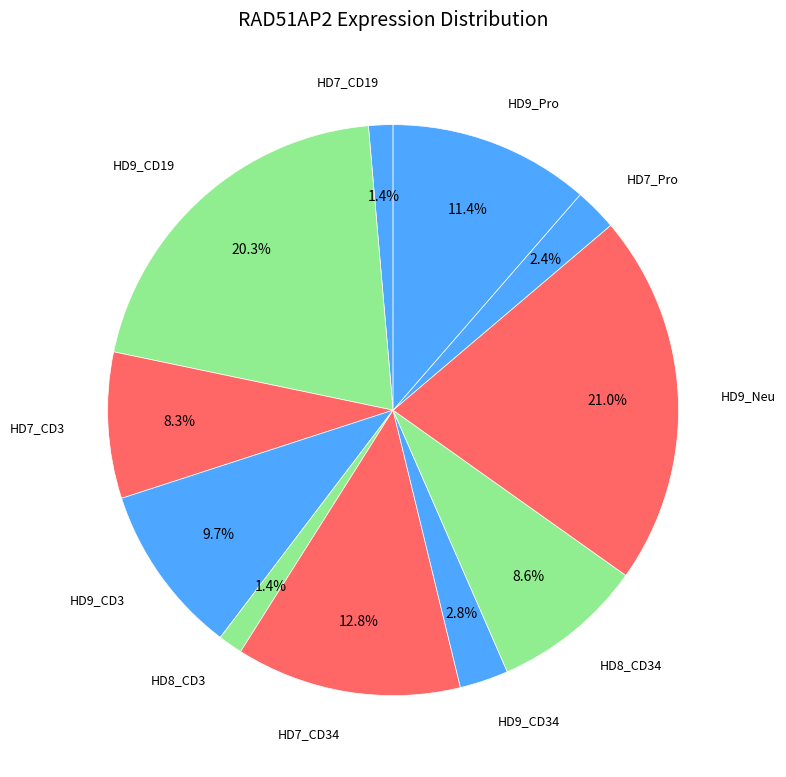

To the nearest percent, what is the average slice percentage?

9%